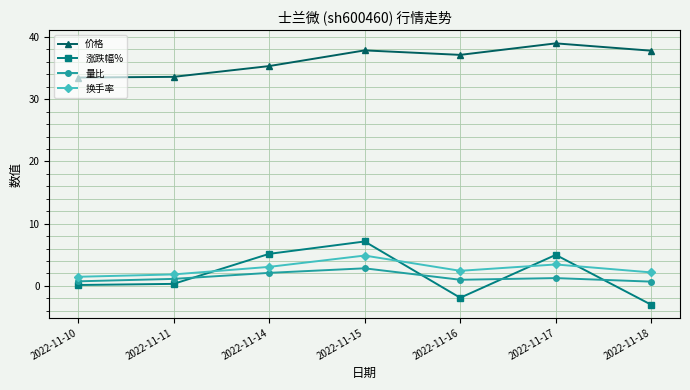

True or false: 量比 and 价格 cross at least once.

False